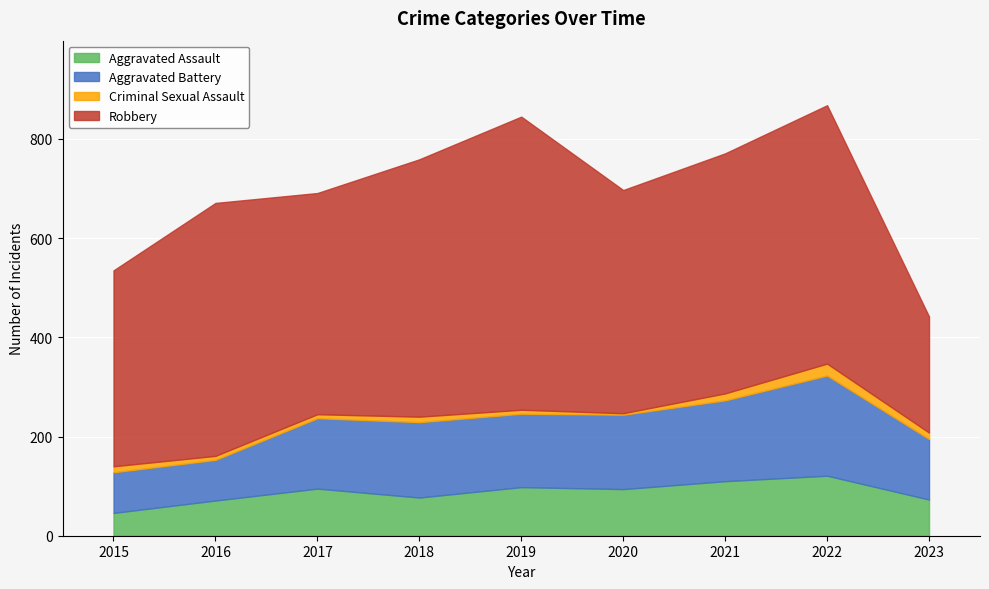

What is the maximum value for Aggravated Assault?

121